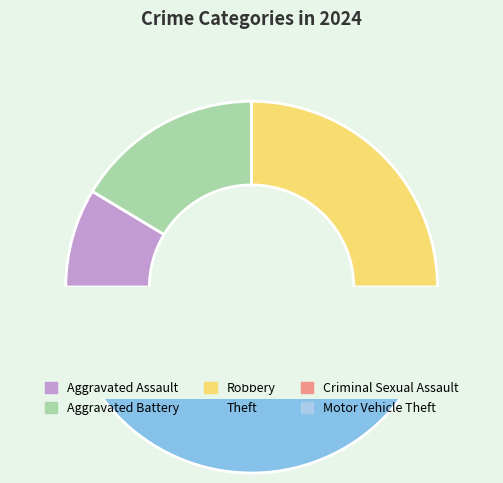

True or false: Aggravated Assault accounts for 9% of the total.

True